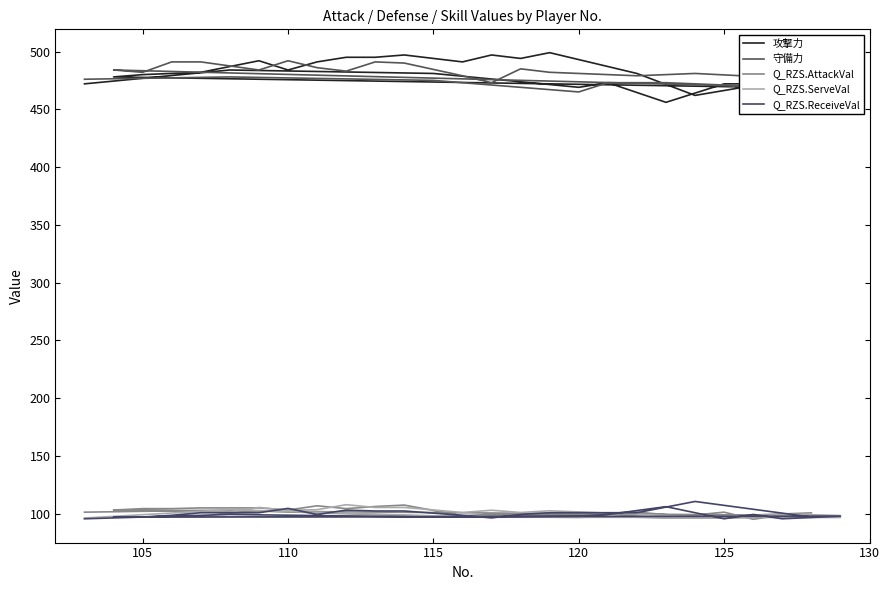

How many lines are shown in the chart?

5